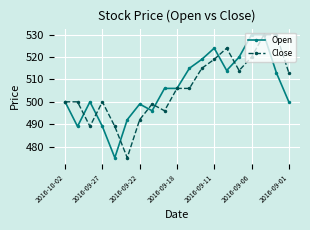

What is the value of the Close point at the 7th from the left?

492